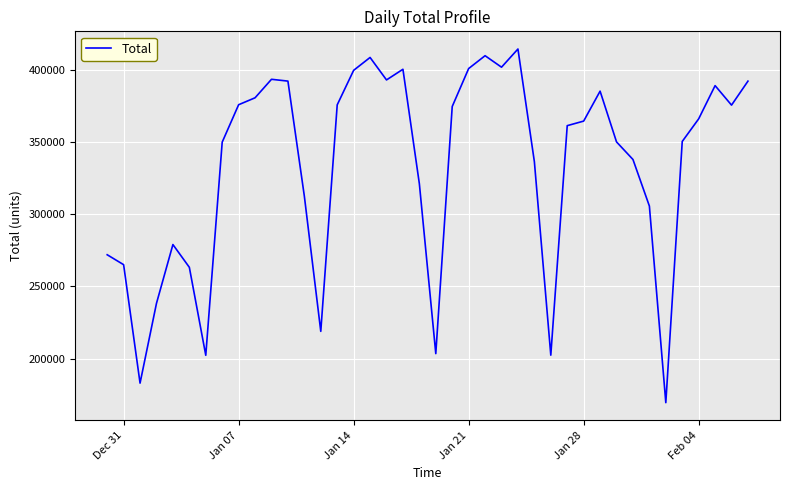

What is the smallest value displayed?

169499